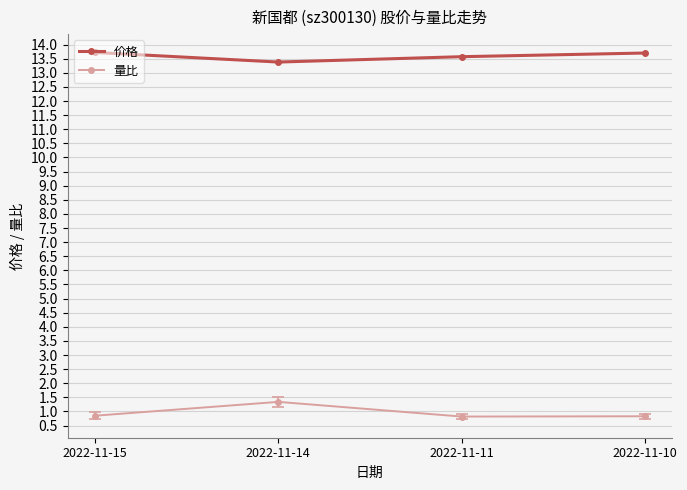

What is the spread (max minus min) of values at 2022-11-15?

12.9